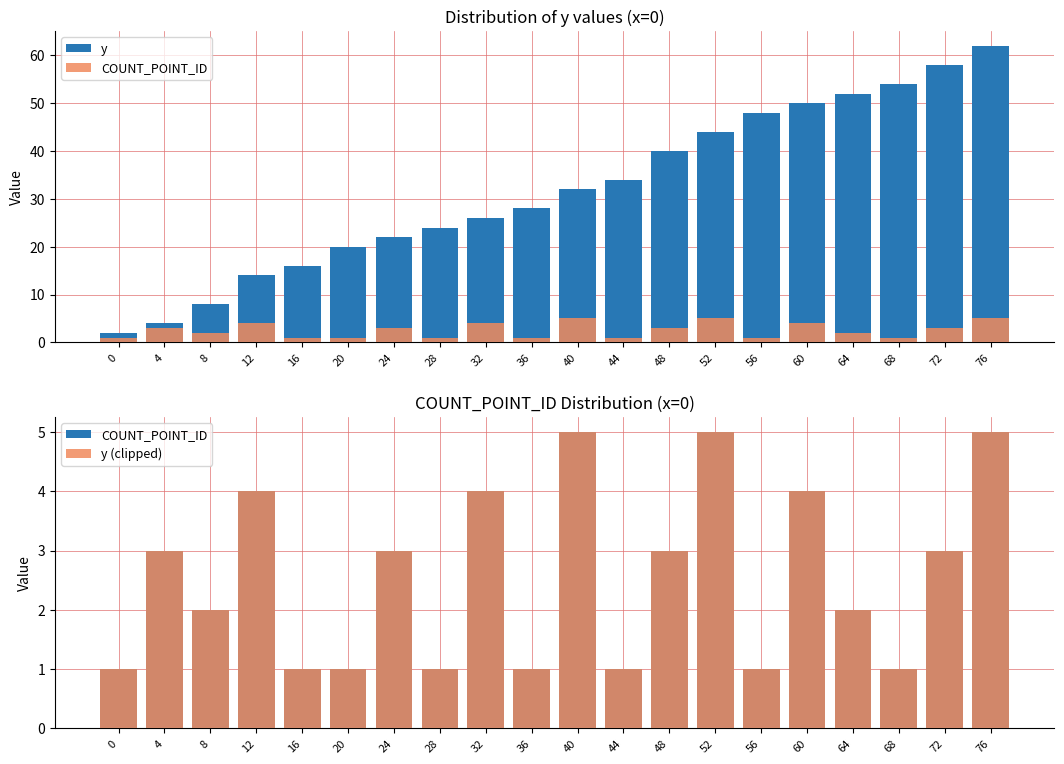

What is the value of the COUNT_POINT_ID bar at the 13th from the left?

3